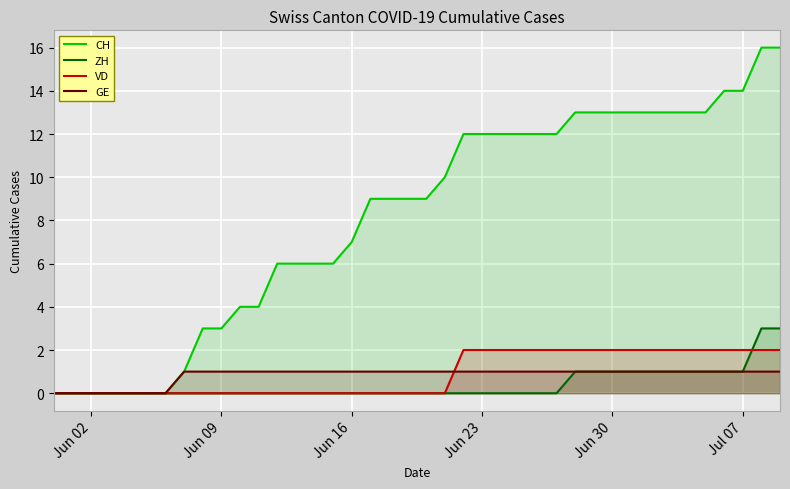

What is the sum of all CH values?

328